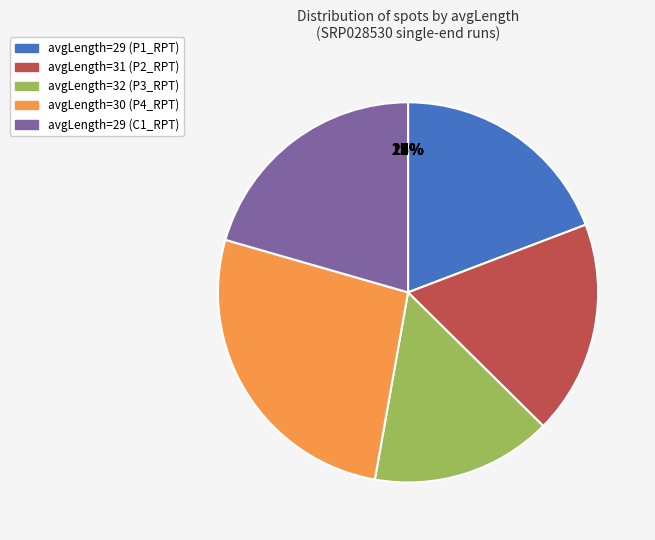

What is the change in value from 29 to 29 (C1)?

+119137